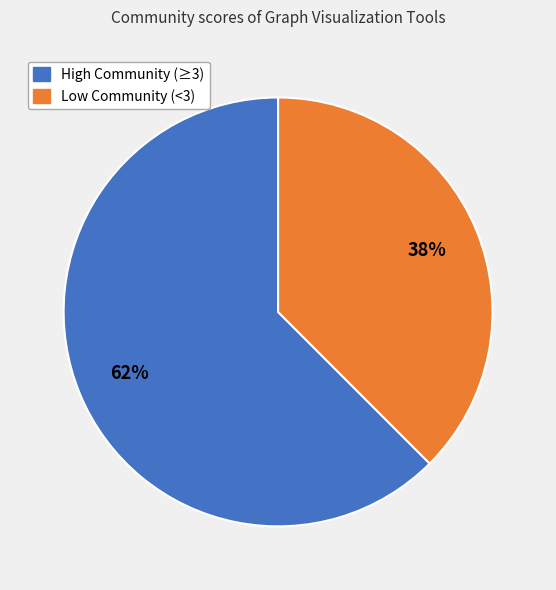

The High Community (≥3) slice represents 62% of the pie. True or false?

True